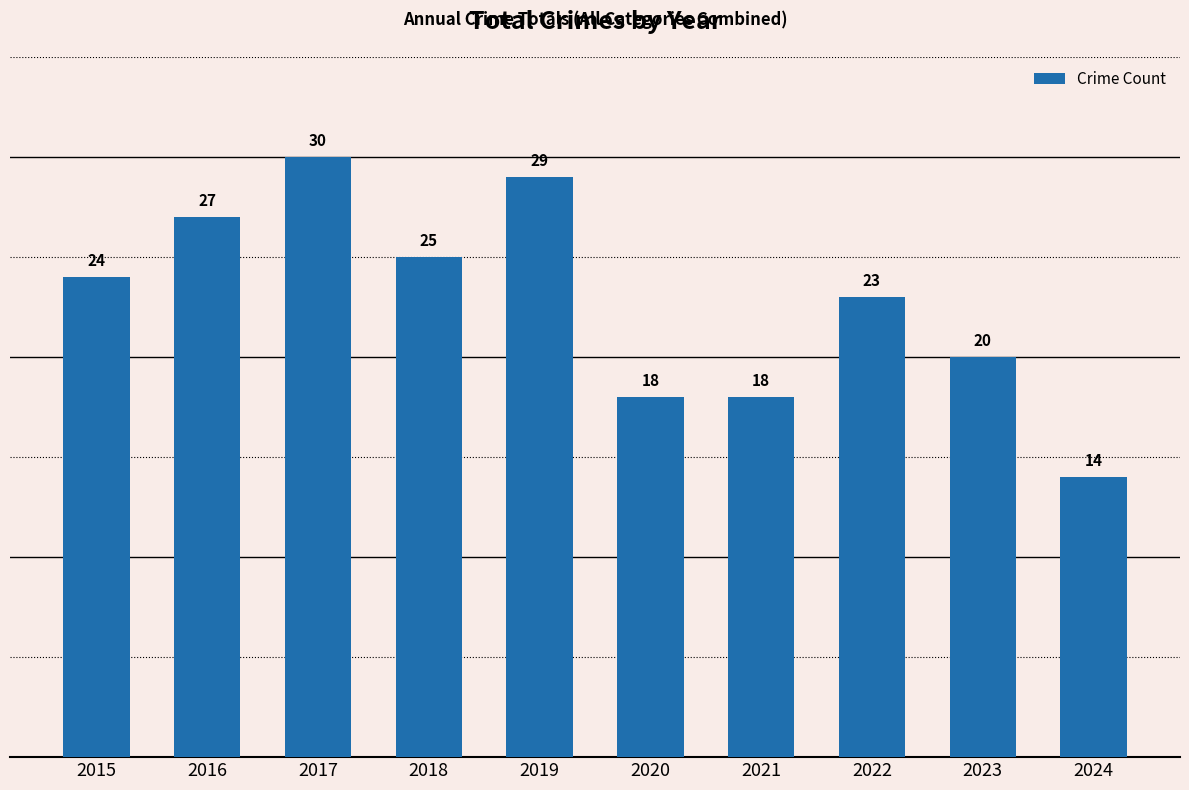

What is the greatest value displayed?

30